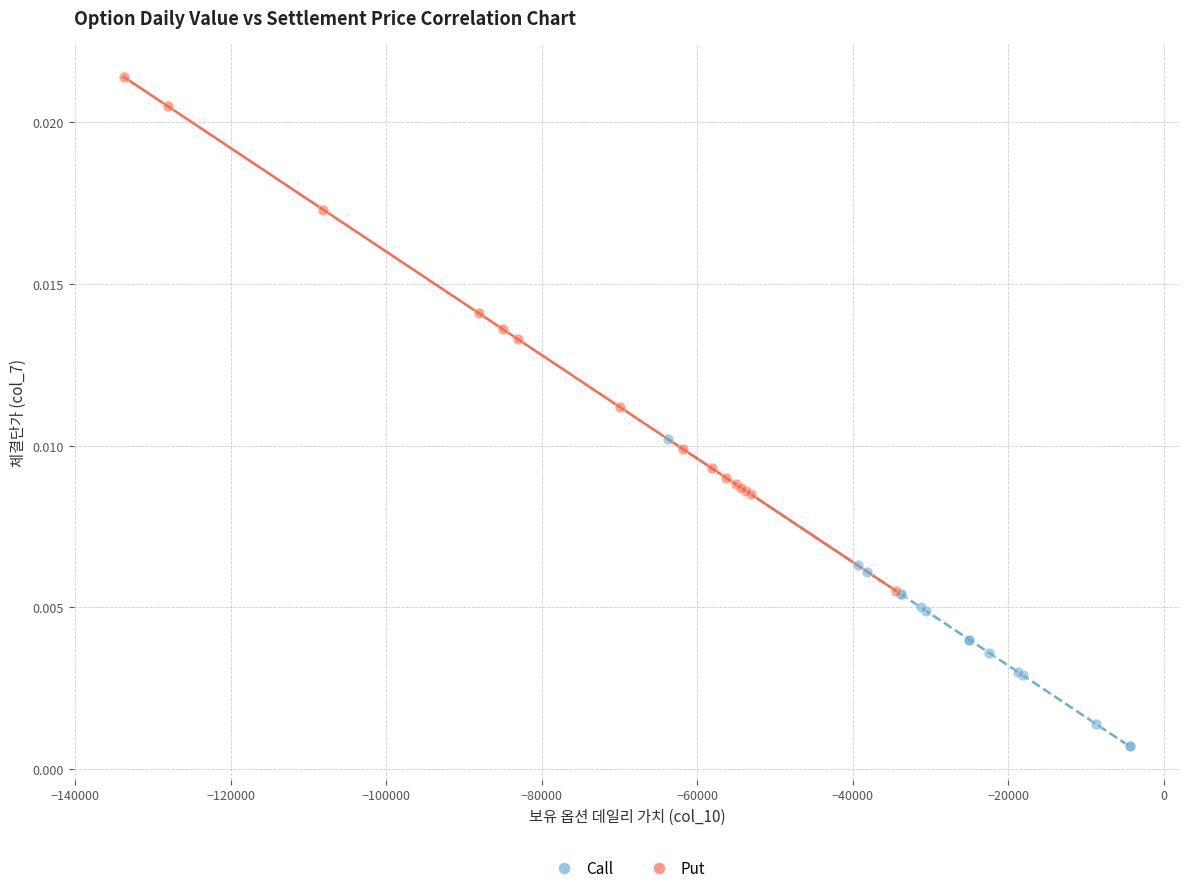

What are all the series names shown in the legend?

Call, Put